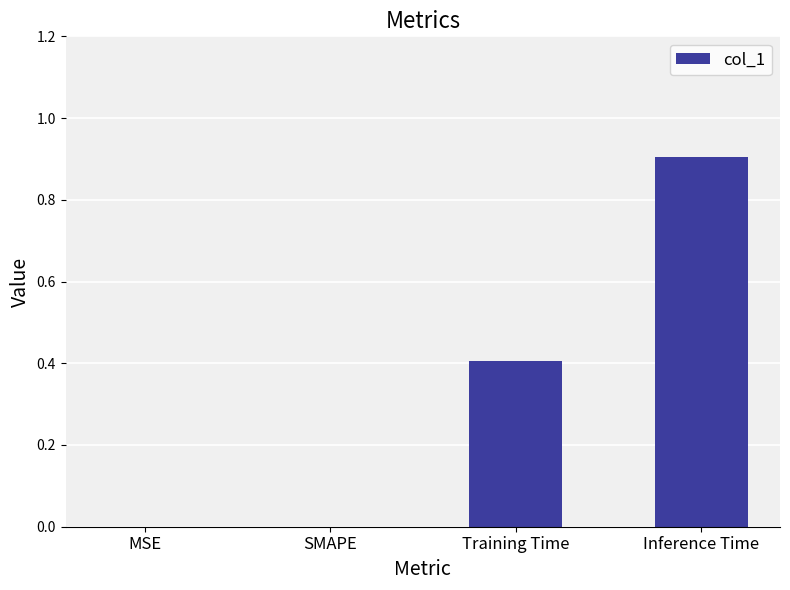

Which label corresponds to the largest value in the chart?

Inference Time